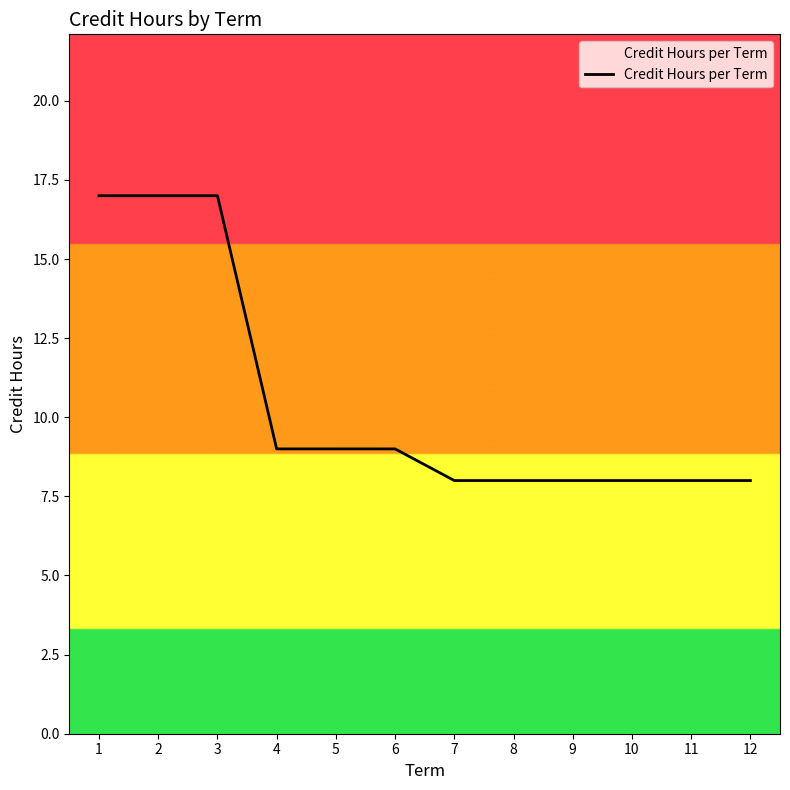

Is this an area chart (filled region under the line)?

No